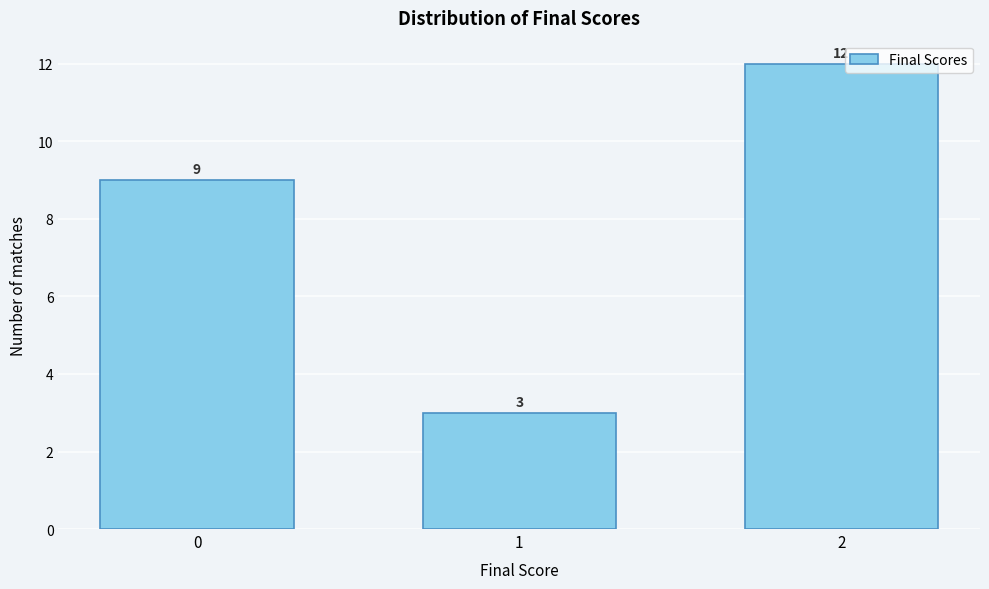

Reading left to right, transcribe all the data shown in this chart.

9	3	12